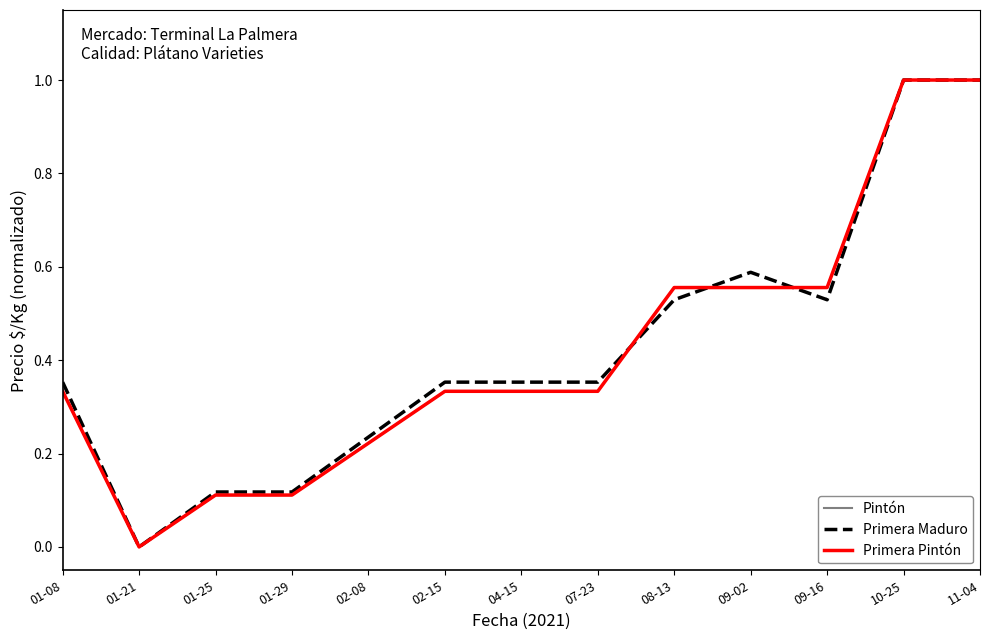

What is the sum of all Primera Maduro values?

5.5